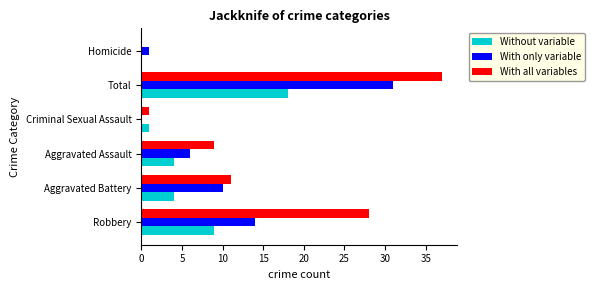

What is the total value across all series at Robbery?

51